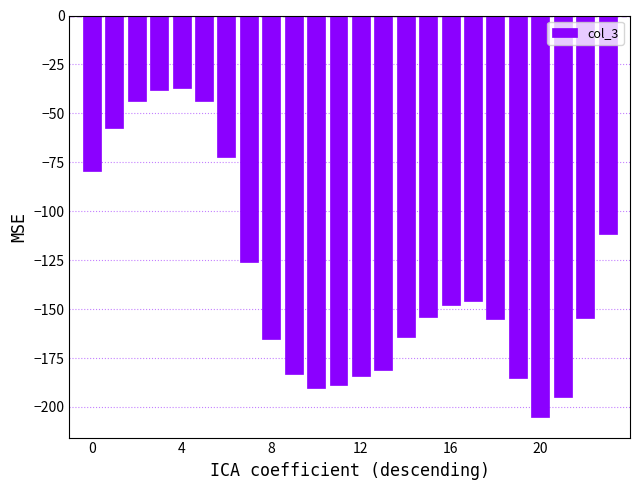

Are the bars grouped side by side (vs. stacked)?

No